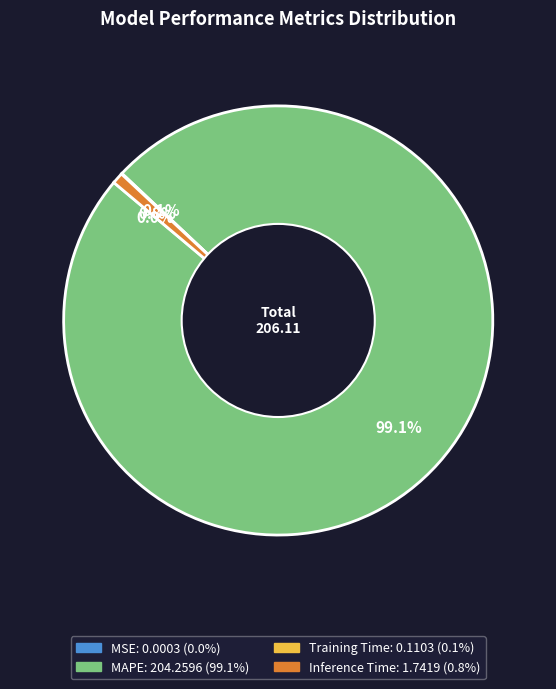

Is the sum of MAPE and Inference Time greater than half?

Yes